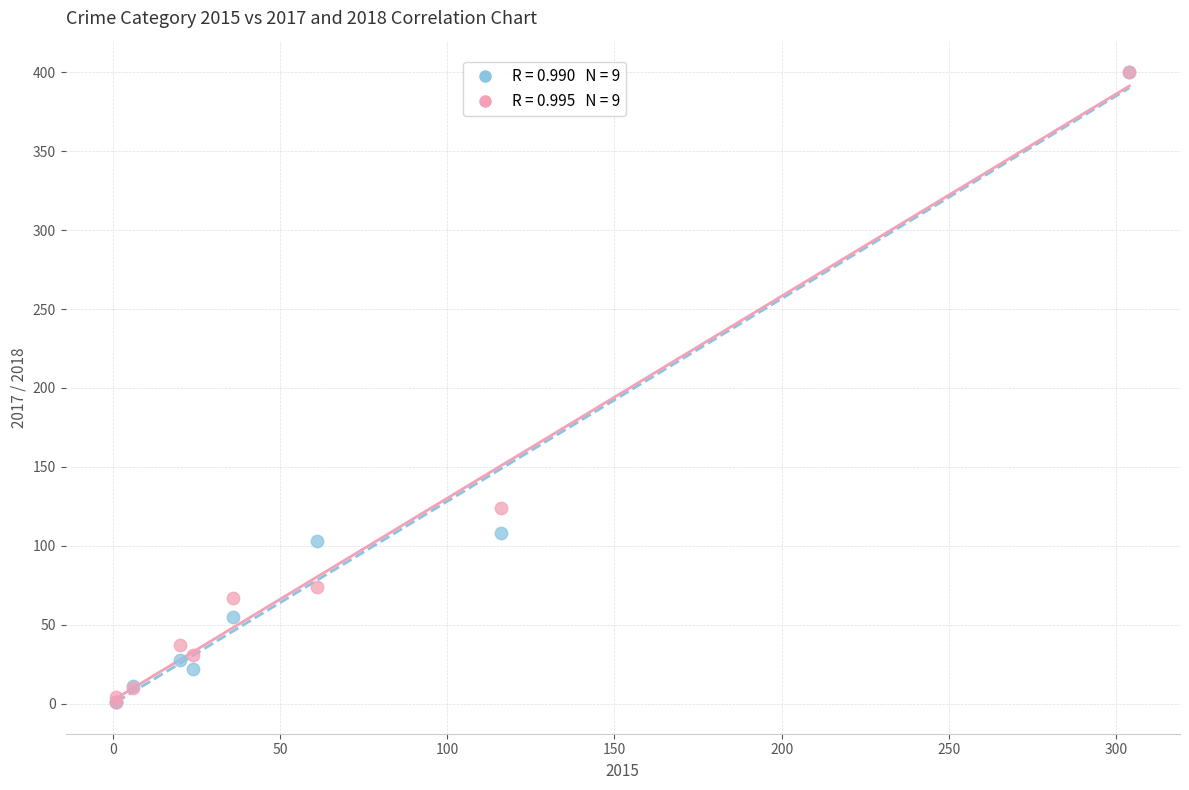

Across all series, what Y value is closest to 200?

124